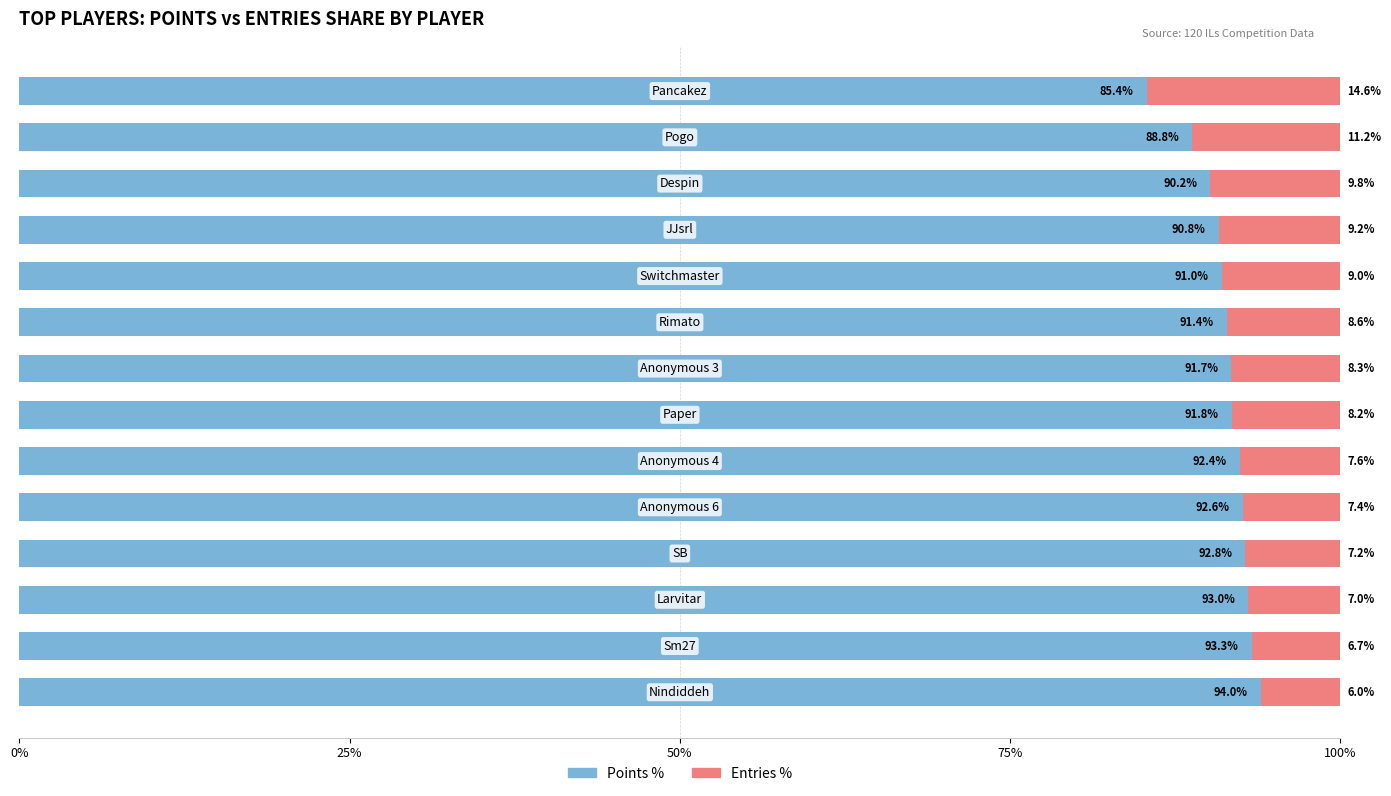

What is the average value of the Points % series?

91.4